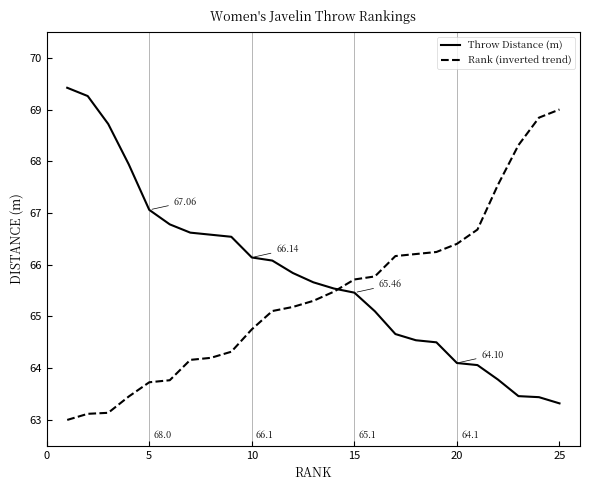

Which series has the largest total across all categories?

Throw Distance (m)